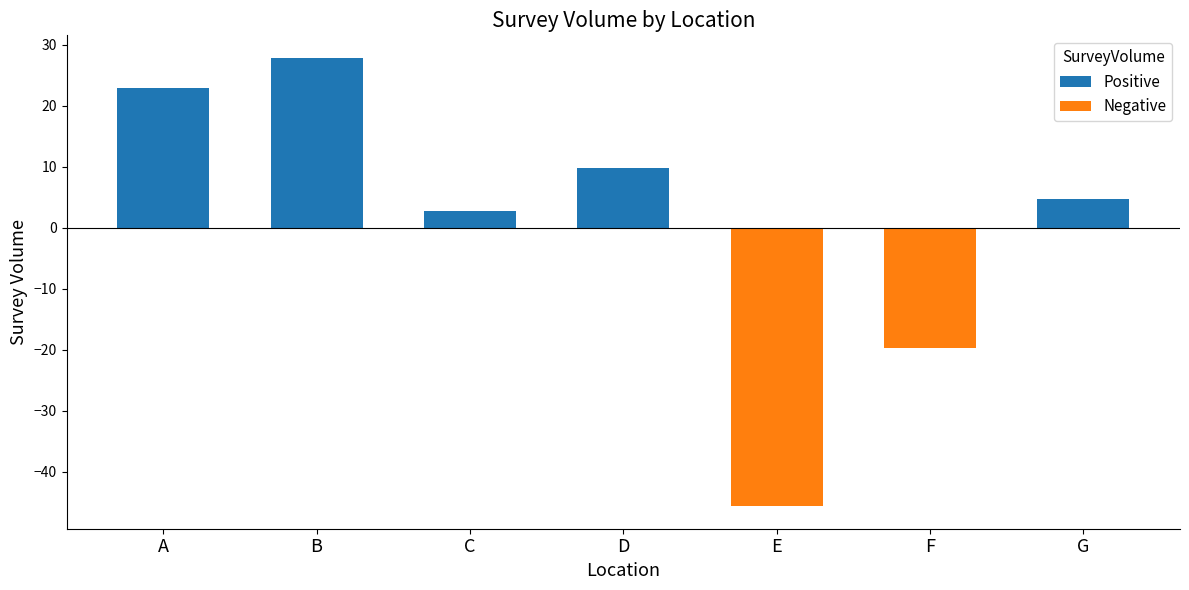

What is the change in value from C to G?

+1.9